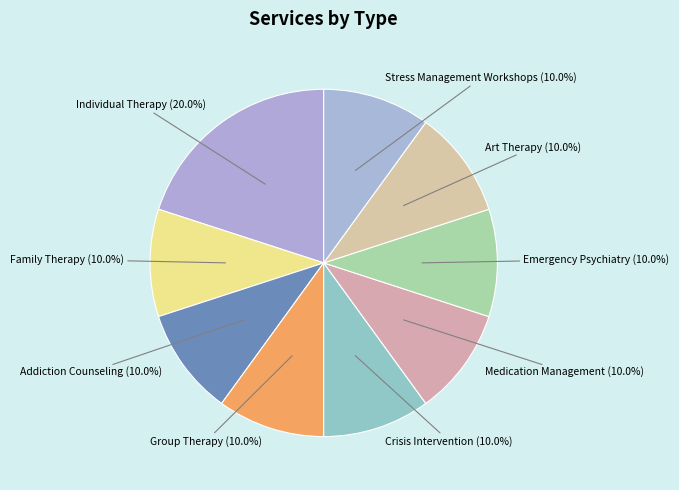

Do Family Therapy and Group Therapy together represent more than half of the pie?

No